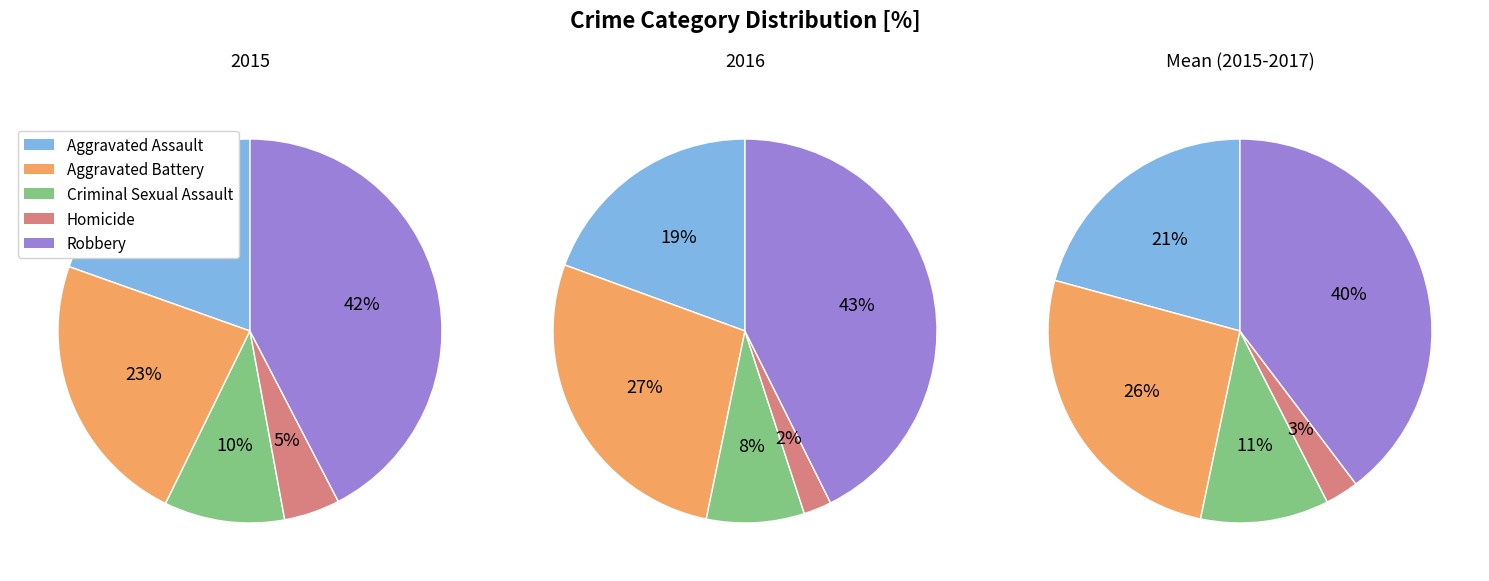

How many slices are in this pie chart?

5